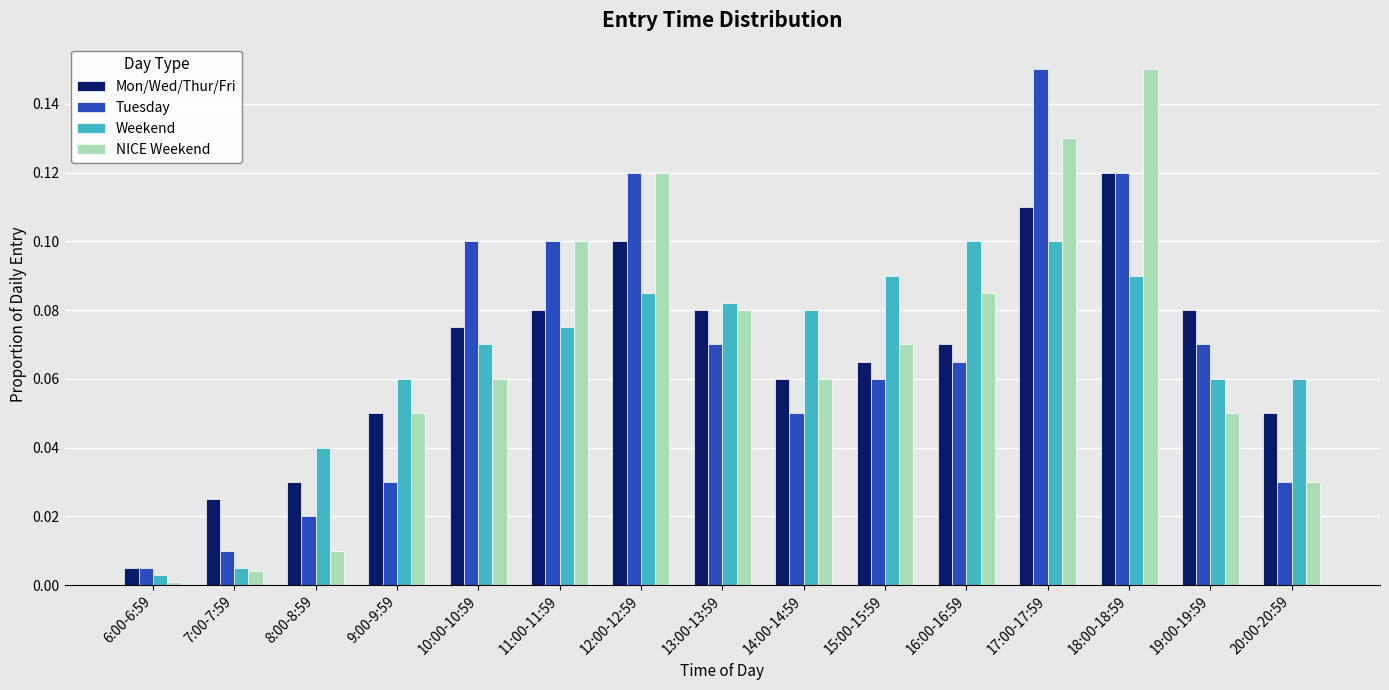

How many categories are shown in the chart?

15